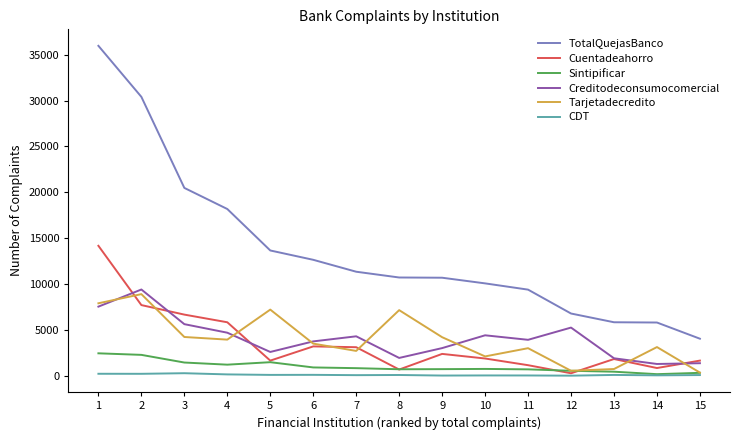

Does the chart display data point markers on the line(s)?

No